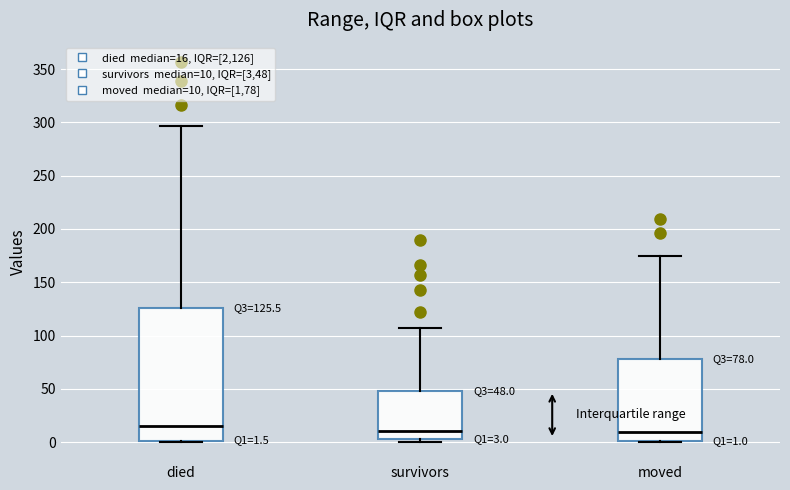

Which box is the tallest, from its lower edge to its upper edge?

died